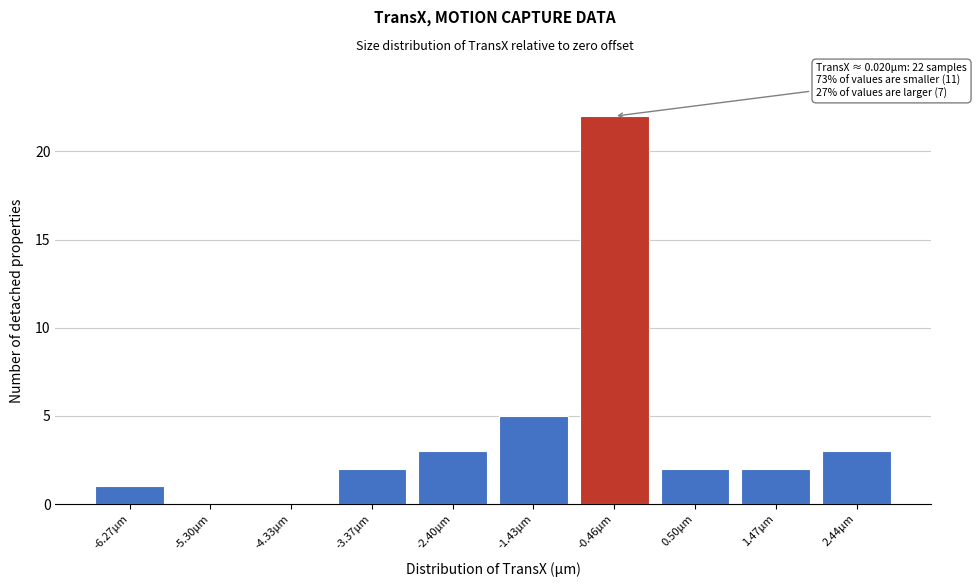

Reading right to left, extract all data points from this chart.

2.44µm=3	1.47µm=2	0.50µm=2	-0.46µm=22	-1.43µm=5	-2.40µm=3	-3.37µm=2	-4.33µm=0	-5.30µm=0	-6.27µm=1